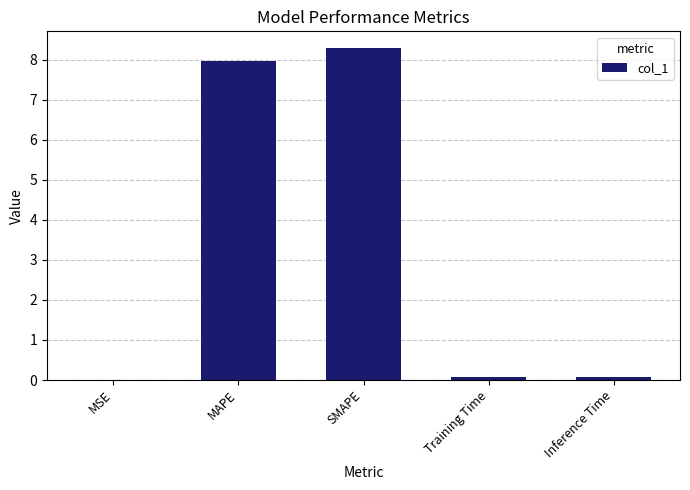

Is it true that the value at SMAPE is 8.3?

True